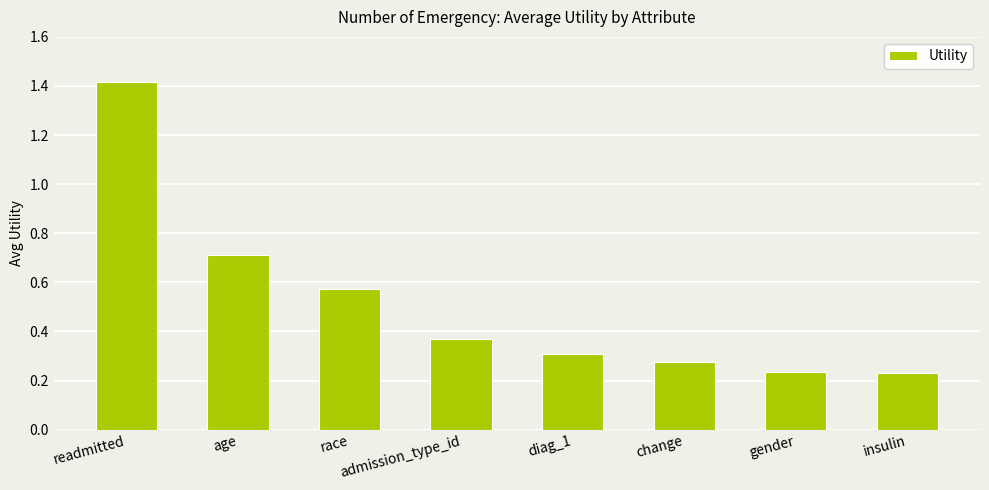

At which category does the chart reach its peak across all series?

readmitted